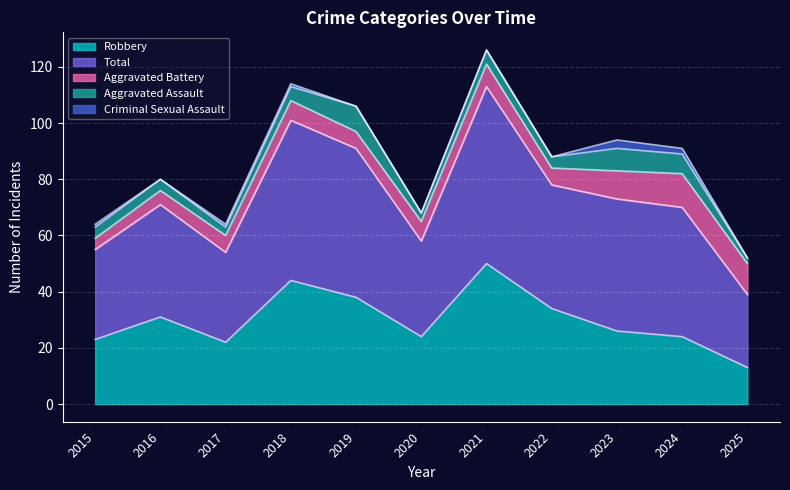

What is the value of the Criminal Sexual Assault point at the 10th from the left?

2